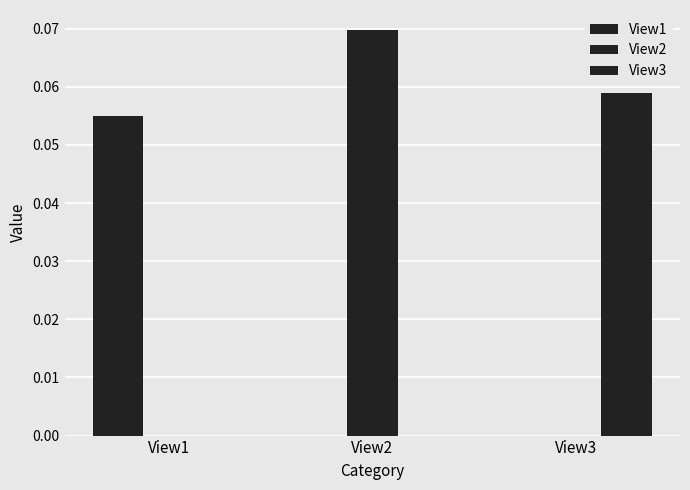

Does the chart contain stacked bars?

No